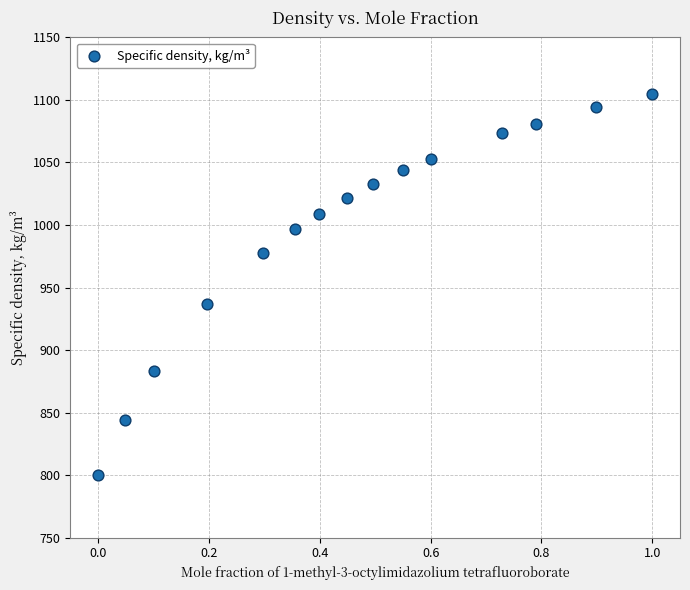

What Y value in the scatter plot is closest to 952?

936.8